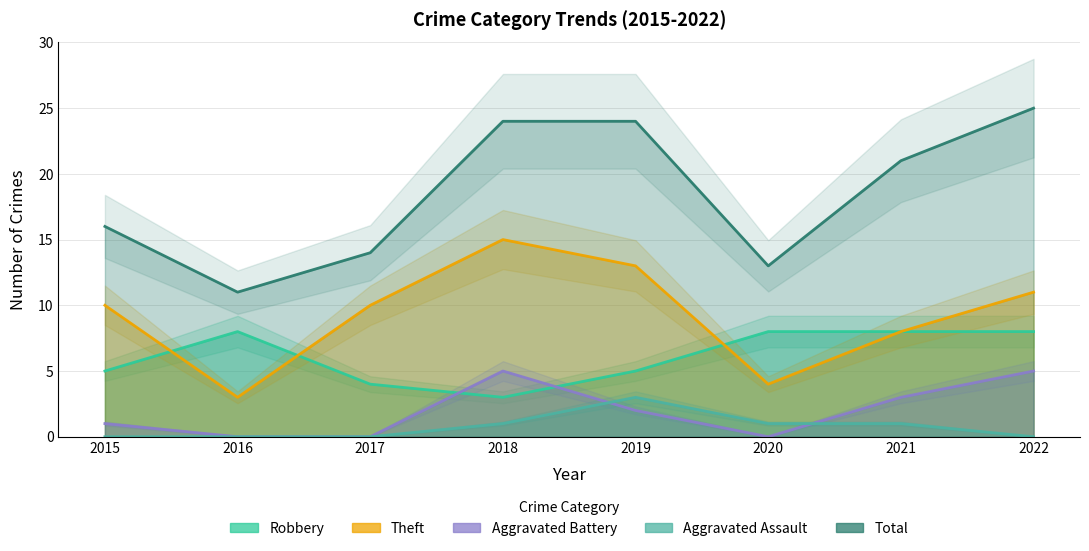

True or false: Total and Robbery cross at least once.

False